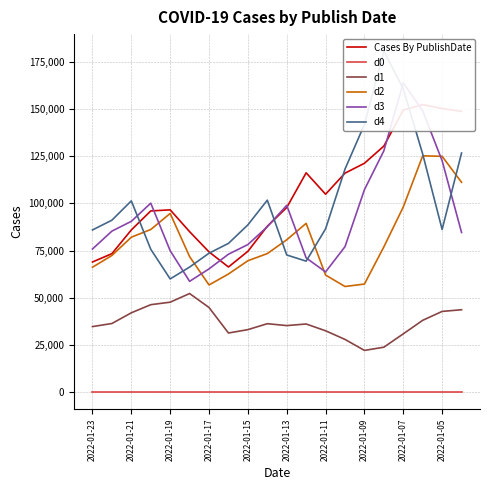

What is the difference between the d1 values at 11 and 15?

12302